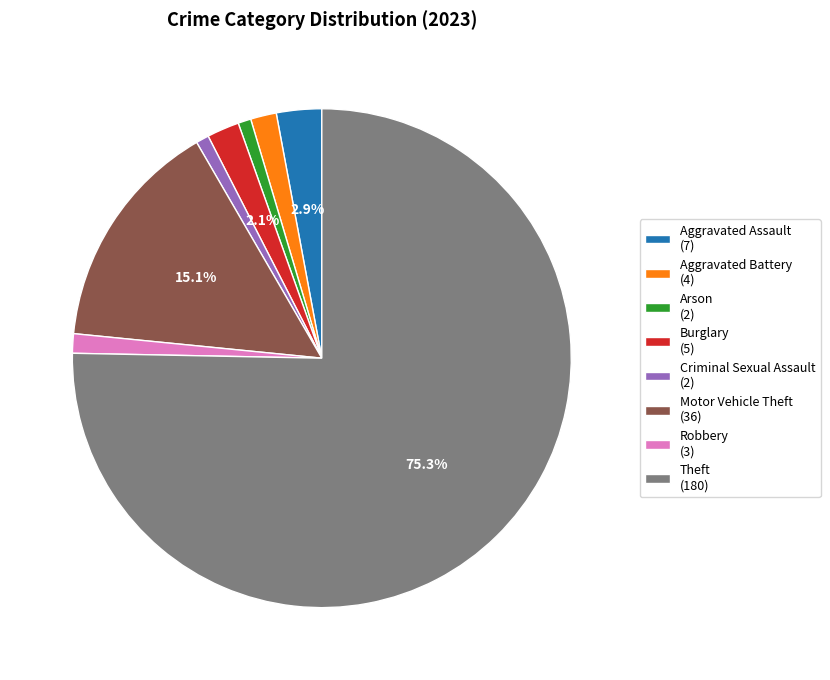

Count the number of slices in the pie.

8